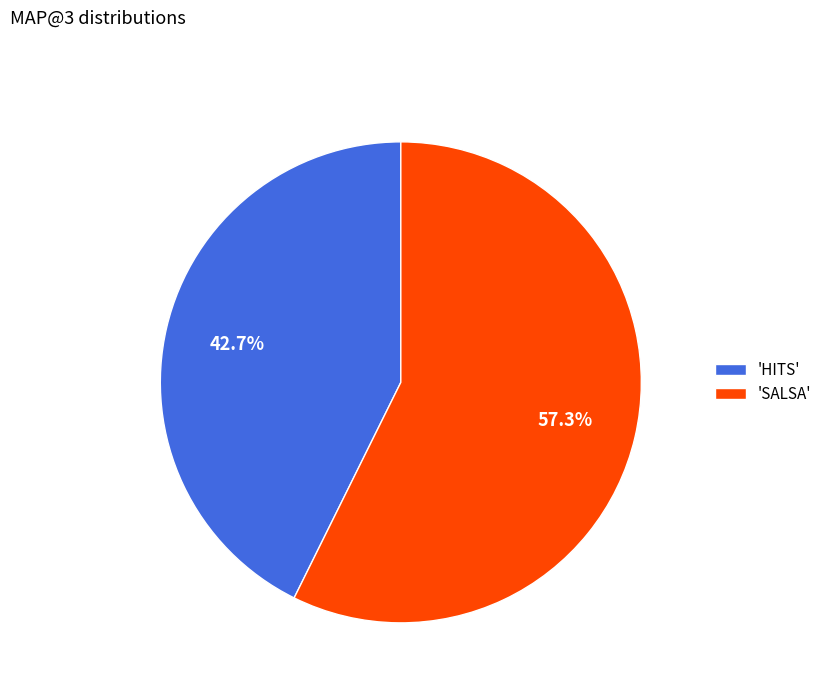

Does any single category account for the majority?

Yes